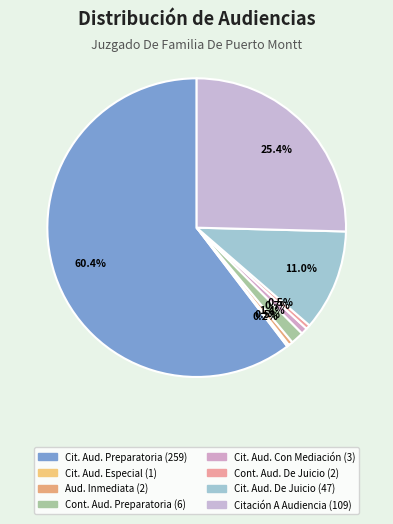

Does any single category account for the majority?

Yes